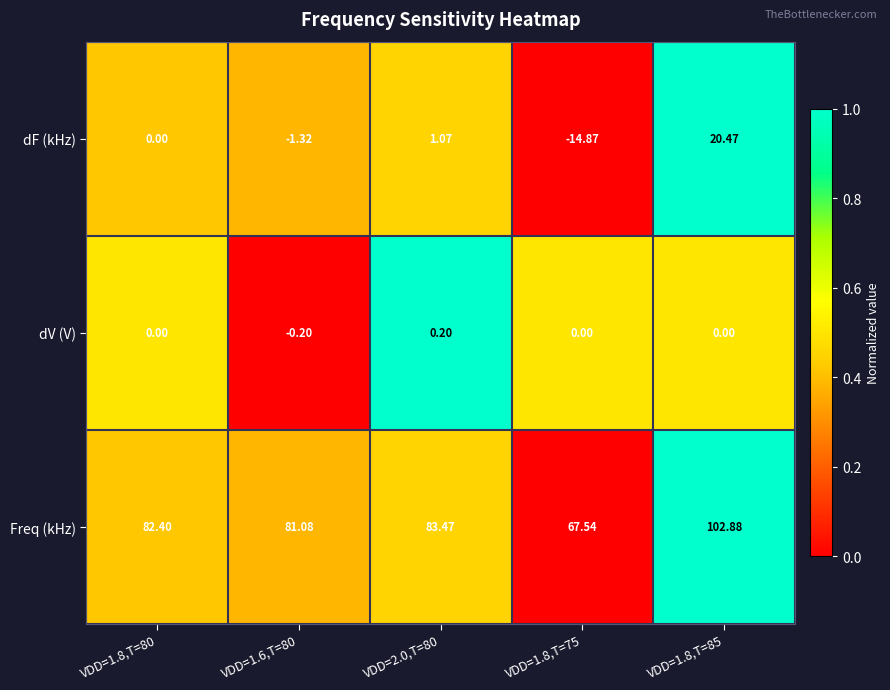

List the series in order of their peak value, highest first.

Freq (kHz), dF (kHz), dV (V)